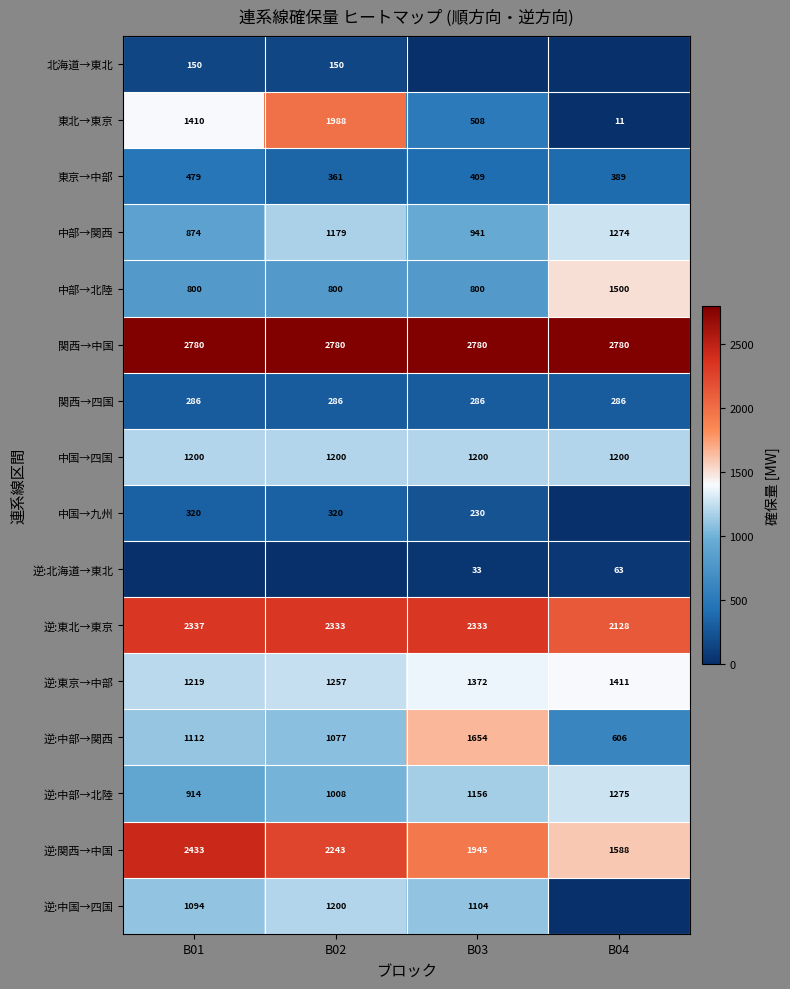

What is the minimum value for 中部→北陸?

800